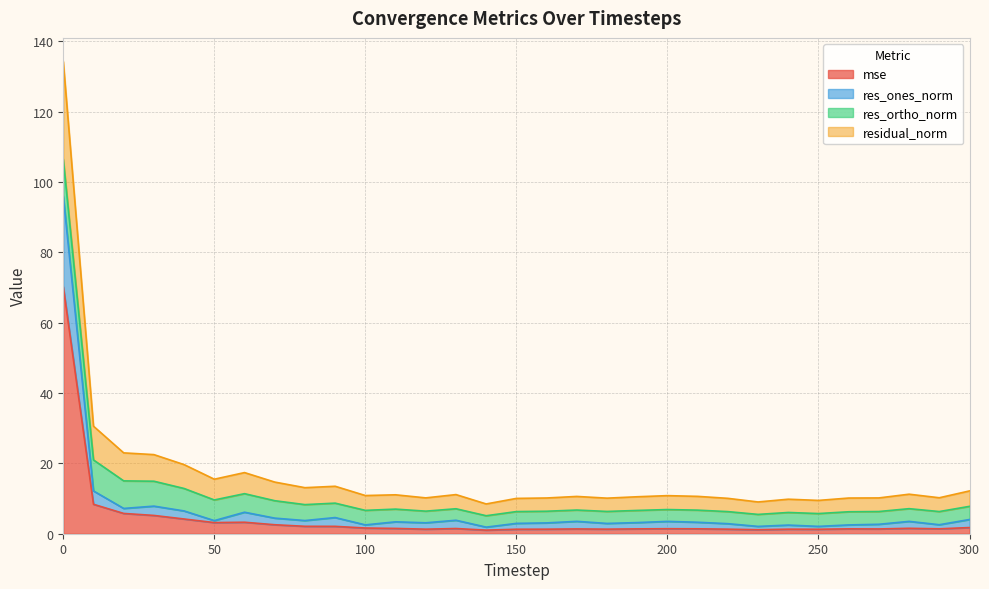

What is the difference between the highest and lowest values at 110?

9.6